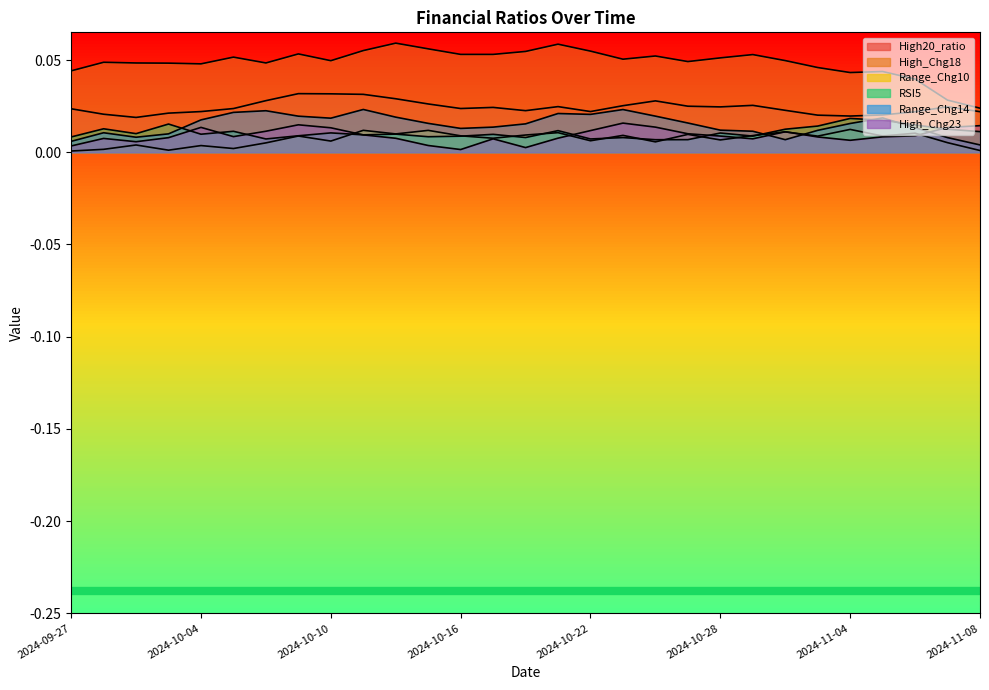

How many data points does each series have?

29